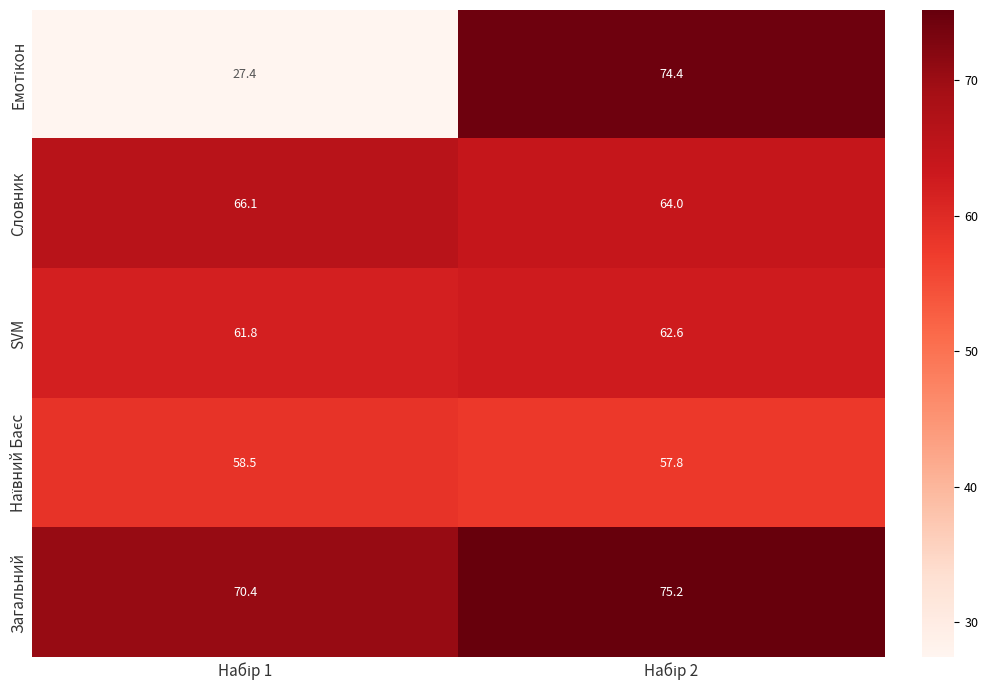

Which series has the largest total across all categories?

Загальний